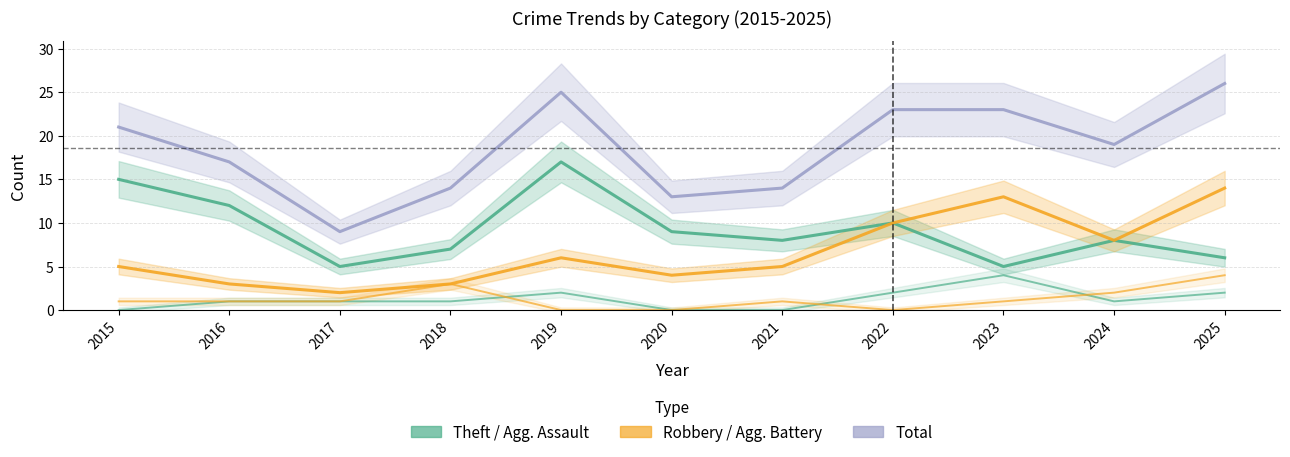

Count the Aggravated Assault values in the range 0 to 2.

10